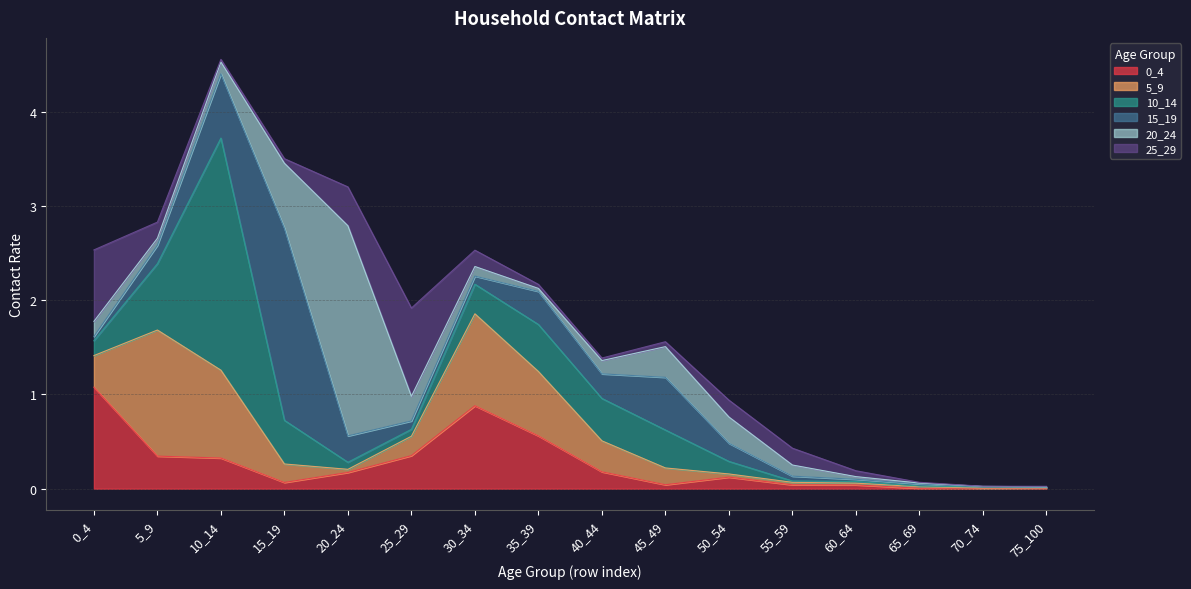

Between 0_4 and 75_100, which series saw the biggest shift?

0_4